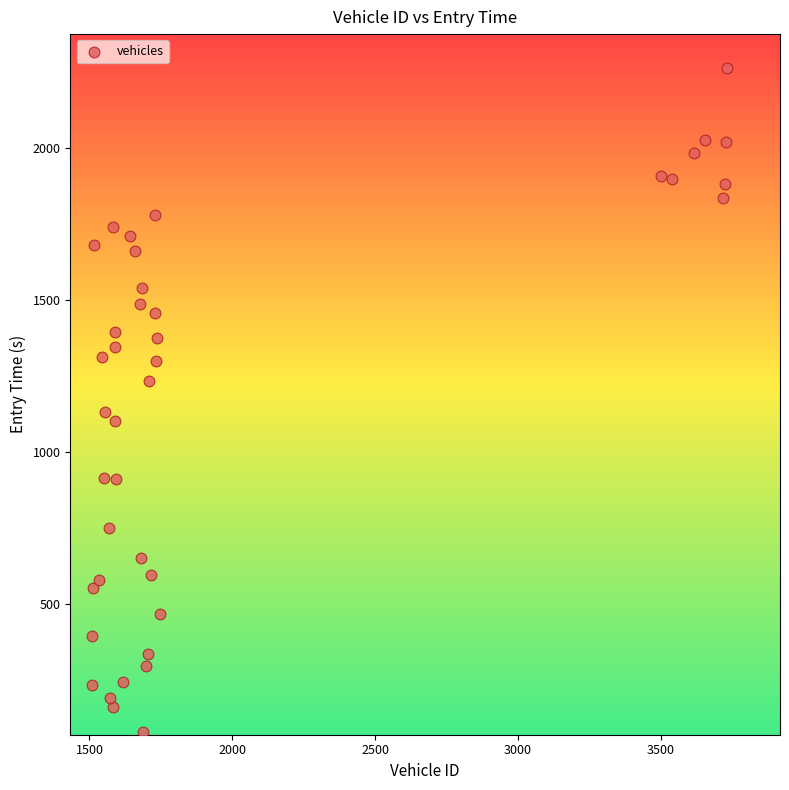

What Y value in the scatter plot is closest to 1169?

1133